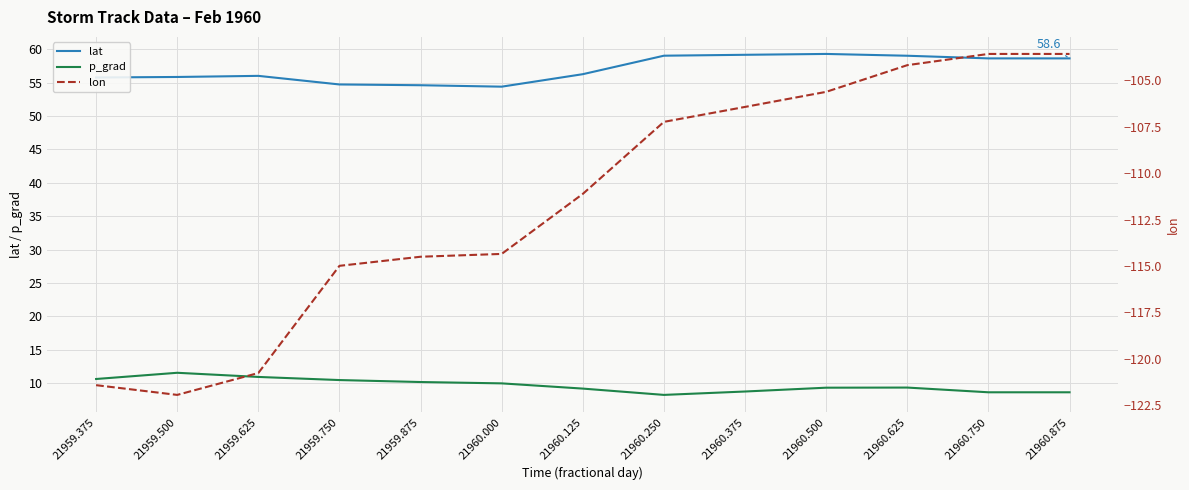

Reading right to left, transcribe all the data shown in this chart.

lat: 58.6	58.6	59.0	59.3	59.1	59.0	56.2	54.4	54.6	54.7	56.0	55.8	55.8
p_grad: 8.6	8.6	9.3	9.3	8.8	8.2	9.2	10.0	10.2	10.5	10.9	11.6	10.6
lon: -103.6	-103.6	-104.2	-105.6	-106.4	-107.2	-111.1	-114.4	-114.5	-115.0	-120.8	-121.9	-121.4